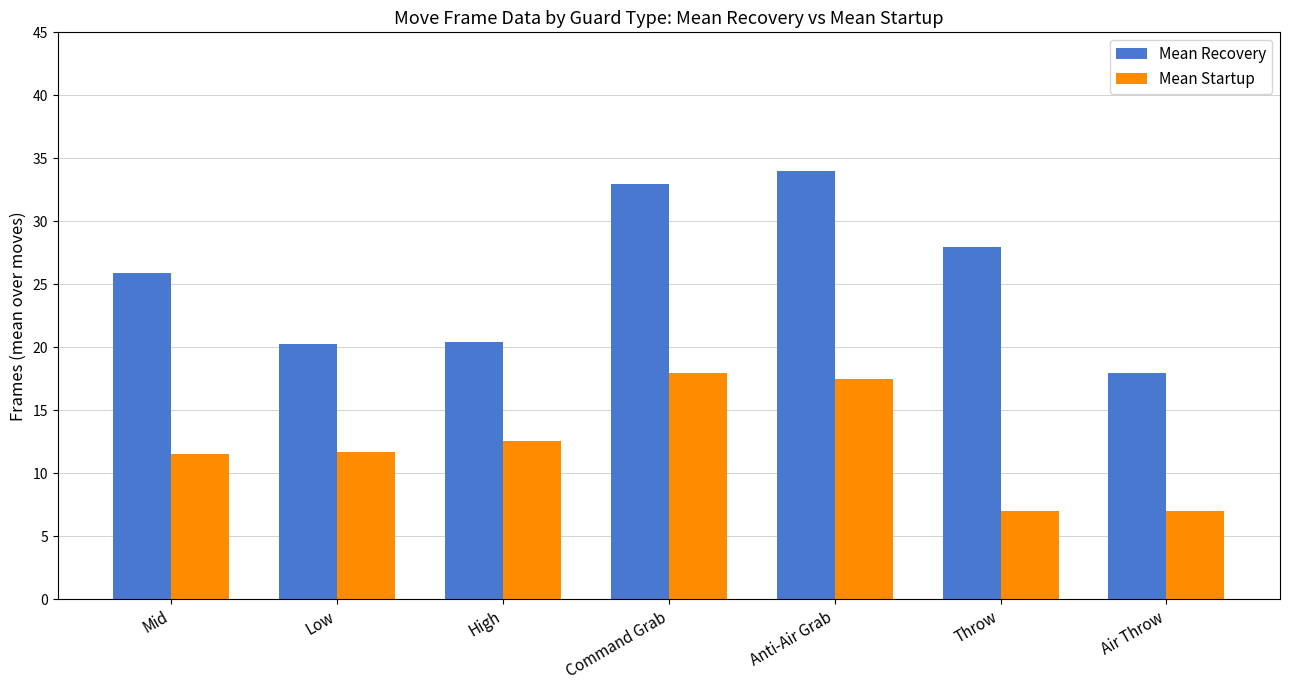

Rank the series at Throw from lowest to highest value.

Mean Startup, Mean Recovery